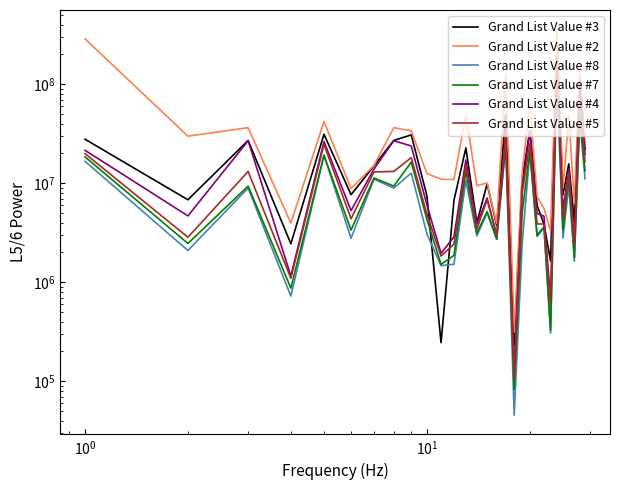

Is the value of Grand List Value #4 at 17 greater than the value of Grand List Value #2 at 23?

No